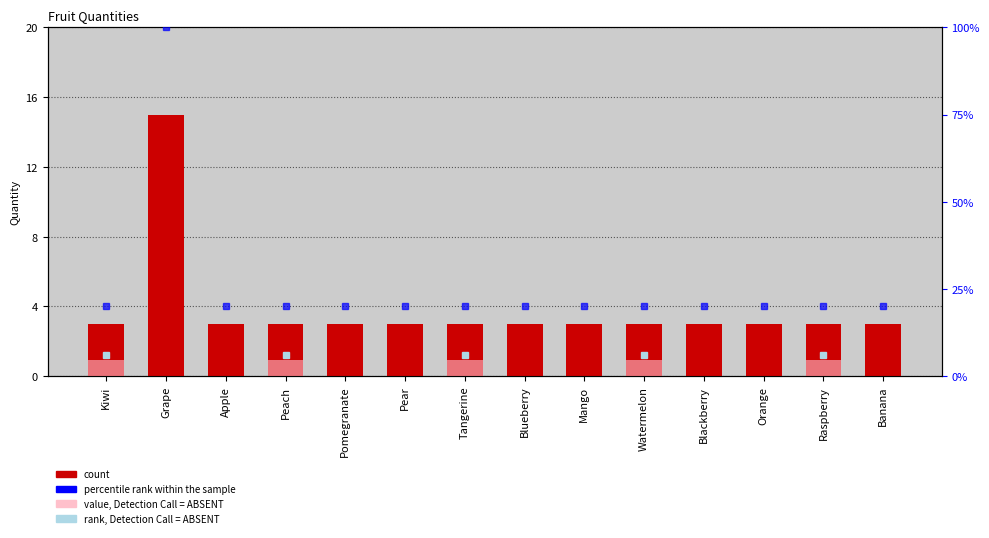

How many data points in value, Detection Call = ABSENT are above 0?

5